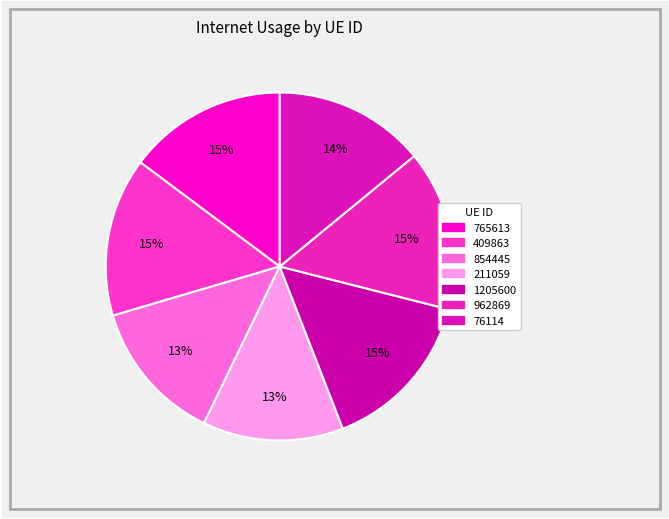

Does 854445 represent more than half of the total?

No